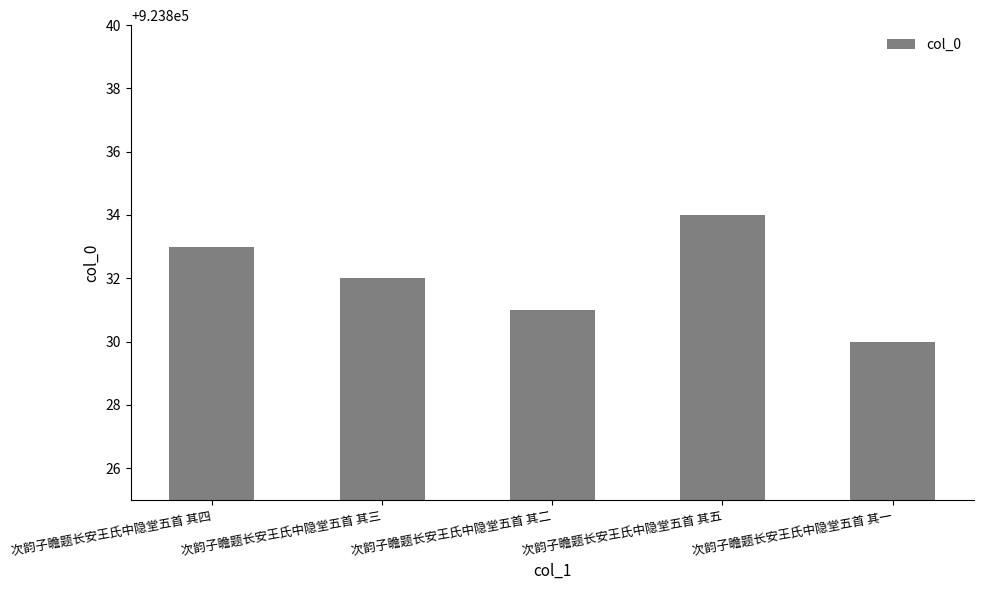

What is the change in value from 次韵子瞻题长安王氏中隐堂五首 其四 to 次韵子瞻题长安王氏中隐堂五首 其二?

-2